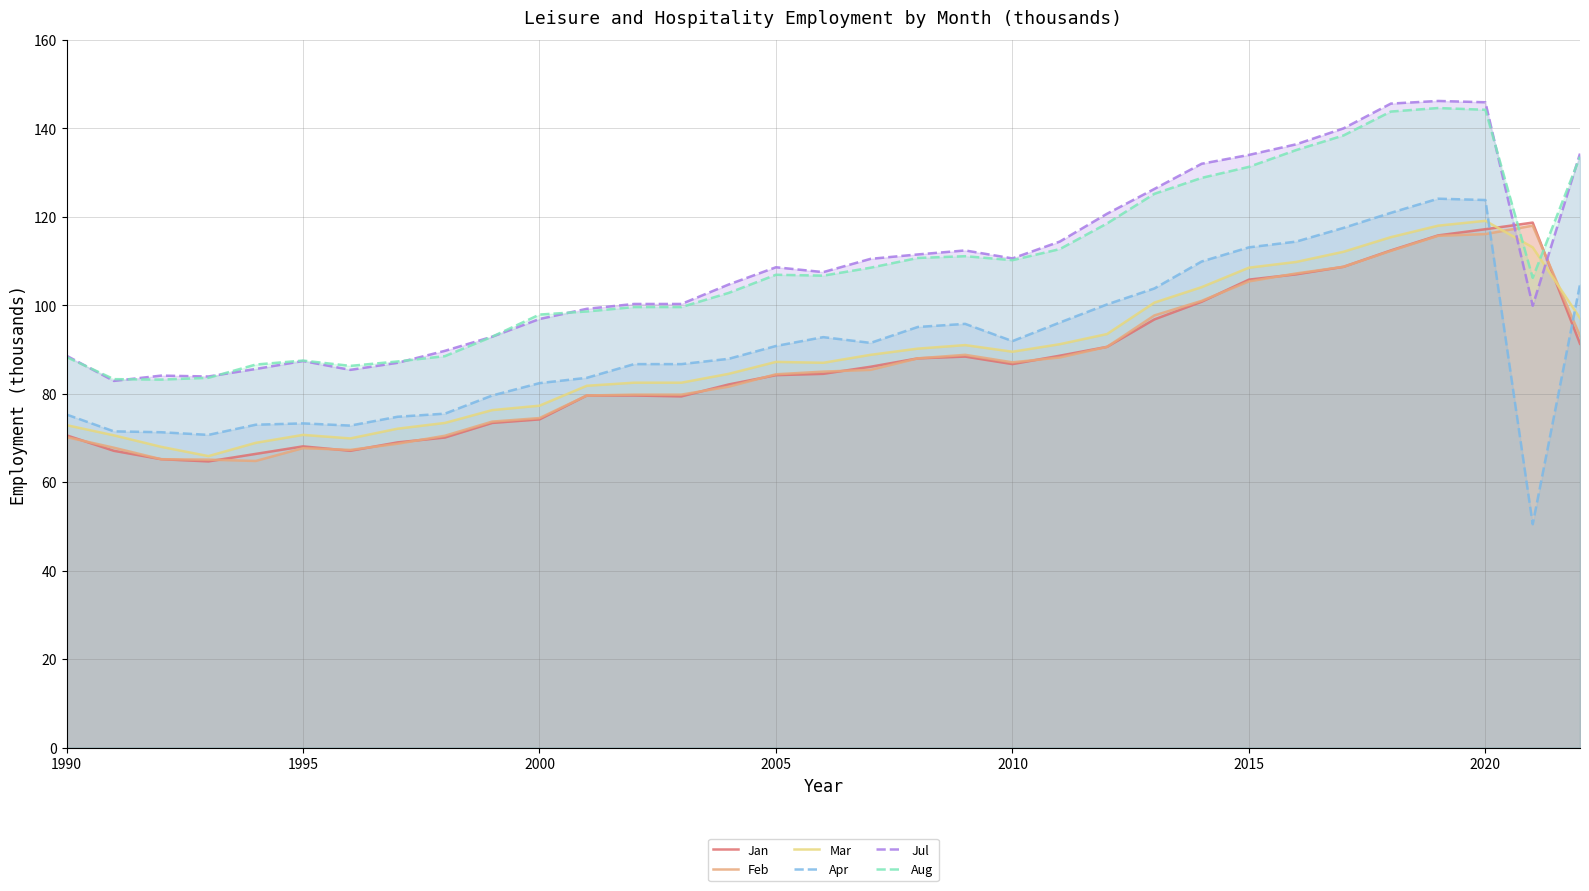

What is the difference between the second highest and minimum values in the Apr series?

73.3